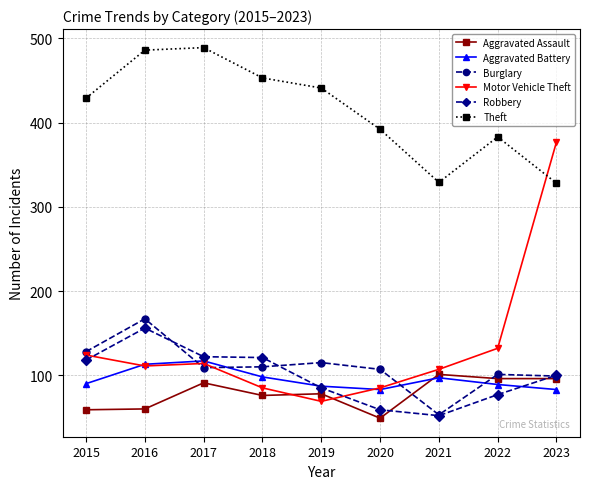

At how many categories does at least one series exceed 67?

9